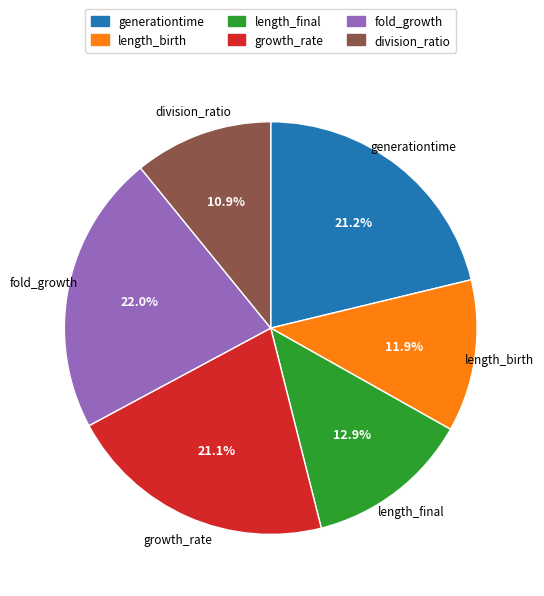

To the nearest percent, what is the combined percentage of growth_rate and division_ratio?

32%